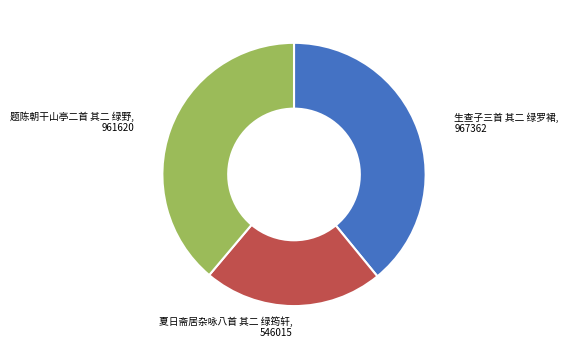

Is there any slice that represents more than half of the pie?

No